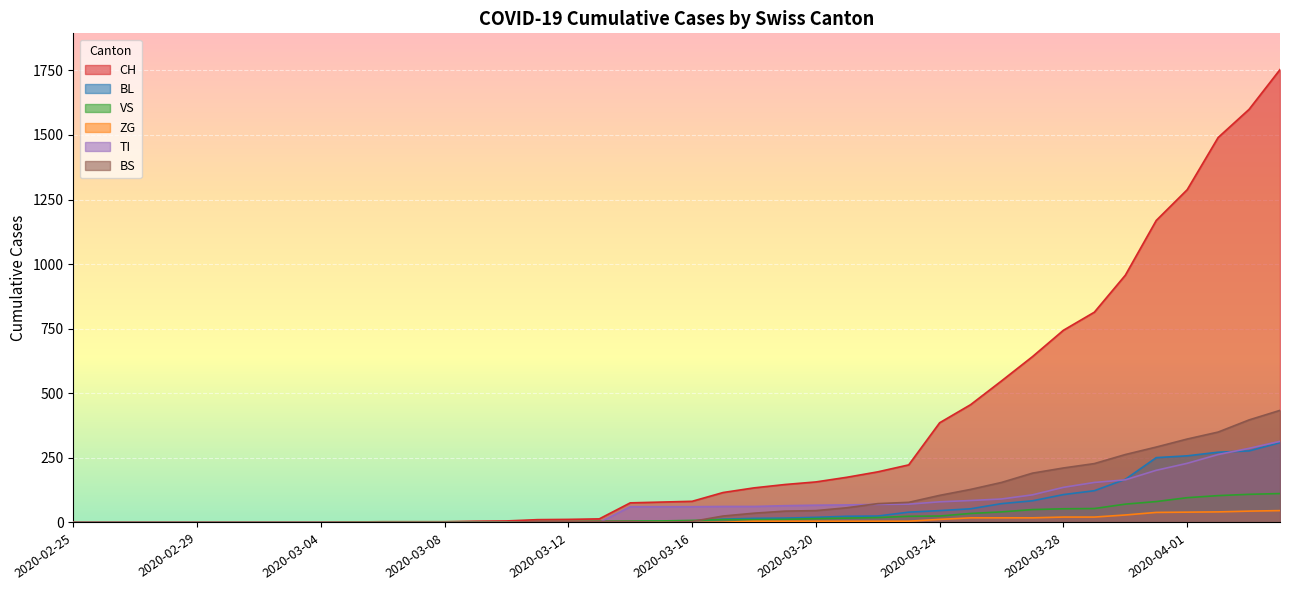

Reading left to right, what are all the values shown in this chart?

CH: 2020-02-25=0	2020-02-26=0	2020-02-27=0	2020-02-28=0	2020-02-29=0	2020-03-01=0	2020-03-02=0	2020-03-03=0	2020-03-04=0	2020-03-05=2	2020-03-06=3	2020-03-07=3	2020-03-08=3	2020-03-09=5	2020-03-10=6	2020-03-11=11	2020-03-12=12	2020-03-13=14	2020-03-14=76	2020-03-15=79	2020-03-16=82	2020-03-17=116	2020-03-18=134	2020-03-19=147	2020-03-20=157	2020-03-21=175	2020-03-22=196	2020-03-23=223	2020-03-24=386	2020-03-25=456	2020-03-26=548	2020-03-27=642	2020-03-28=744	2020-03-29=814	2020-03-30=957	2020-03-31=1169	2020-04-01=1288	2020-04-02=1490	2020-04-03=1599	2020-04-04=1753
BL: 2020-02-25=0	2020-02-26=0	2020-02-27=0	2020-02-28=0	2020-02-29=0	2020-03-01=0	2020-03-02=0	2020-03-03=0	2020-03-04=0	2020-03-05=0	2020-03-06=0	2020-03-07=0	2020-03-08=0	2020-03-09=1	2020-03-10=2	2020-03-11=2	2020-03-12=2	2020-03-13=2	2020-03-14=2	2020-03-15=5	2020-03-16=5	2020-03-17=13	2020-03-18=16	2020-03-19=17	2020-03-20=20	2020-03-21=24	2020-03-22=25	2020-03-23=40	2020-03-24=46	2020-03-25=53	2020-03-26=73	2020-03-27=84	2020-03-28=108	2020-03-29=123	2020-03-30=167	2020-03-31=251	2020-04-01=258	2020-04-02=272	2020-04-03=277	2020-04-04=309
VS: 2020-02-25=0	2020-02-26=0	2020-02-27=0	2020-02-28=0	2020-02-29=0	2020-03-01=0	2020-03-02=0	2020-03-03=0	2020-03-04=0	2020-03-05=2	2020-03-06=2	2020-03-07=2	2020-03-08=2	2020-03-09=2	2020-03-10=2	2020-03-11=3	2020-03-12=3	2020-03-13=5	2020-03-14=6	2020-03-15=6	2020-03-16=8	2020-03-17=11	2020-03-18=11	2020-03-19=12	2020-03-20=15	2020-03-21=17	2020-03-22=19	2020-03-23=24	2020-03-24=25	2020-03-25=35	2020-03-26=41	2020-03-27=50	2020-03-28=53	2020-03-29=54	2020-03-30=71	2020-03-31=81	2020-04-01=96	2020-04-02=104	2020-04-03=109	2020-04-04=112
ZG: 2020-02-25=0	2020-02-26=0	2020-02-27=0	2020-02-28=0	2020-02-29=0	2020-03-01=0	2020-03-02=0	2020-03-03=0	2020-03-04=0	2020-03-05=0	2020-03-06=0	2020-03-07=0	2020-03-08=0	2020-03-09=0	2020-03-10=0	2020-03-11=0	2020-03-12=0	2020-03-13=0	2020-03-14=0	2020-03-15=0	2020-03-16=0	2020-03-17=1	2020-03-18=5	2020-03-19=5	2020-03-20=5	2020-03-21=5	2020-03-22=5	2020-03-23=5	2020-03-24=12	2020-03-25=18	2020-03-26=18	2020-03-27=18	2020-03-28=21	2020-03-29=21	2020-03-30=29	2020-03-31=39	2020-04-01=40	2020-04-02=41	2020-04-03=44	2020-04-04=46
TI: 2020-02-25=0	2020-02-26=0	2020-02-27=0	2020-02-28=0	2020-02-29=0	2020-03-01=0	2020-03-02=0	2020-03-03=0	2020-03-04=0	2020-03-05=0	2020-03-06=0	2020-03-07=0	2020-03-08=0	2020-03-09=0	2020-03-10=0	2020-03-11=0	2020-03-12=0	2020-03-13=0	2020-03-14=61	2020-03-15=61	2020-03-16=61	2020-03-17=62	2020-03-18=62	2020-03-19=65	2020-03-20=67	2020-03-21=68	2020-03-22=70	2020-03-23=71	2020-03-24=80	2020-03-25=85	2020-03-26=91	2020-03-27=107	2020-03-28=136	2020-03-29=155	2020-03-30=165	2020-03-31=202	2020-04-01=229	2020-04-02=263	2020-04-03=287	2020-04-04=314
BS: 2020-02-25=0	2020-02-26=0	2020-02-27=0	2020-02-28=0	2020-02-29=0	2020-03-01=0	2020-03-02=0	2020-03-03=0	2020-03-04=0	2020-03-05=0	2020-03-06=0	2020-03-07=0	2020-03-08=0	2020-03-09=0	2020-03-10=0	2020-03-11=4	2020-03-12=4	2020-03-13=4	2020-03-14=4	2020-03-15=0	2020-03-16=4	2020-03-17=25	2020-03-18=36	2020-03-19=44	2020-03-20=46	2020-03-21=57	2020-03-22=73	2020-03-23=78	2020-03-24=105	2020-03-25=128	2020-03-26=155	2020-03-27=191	2020-03-28=211	2020-03-29=228	2020-03-30=263	2020-03-31=292	2020-04-01=323	2020-04-02=350	2020-04-03=397	2020-04-04=434